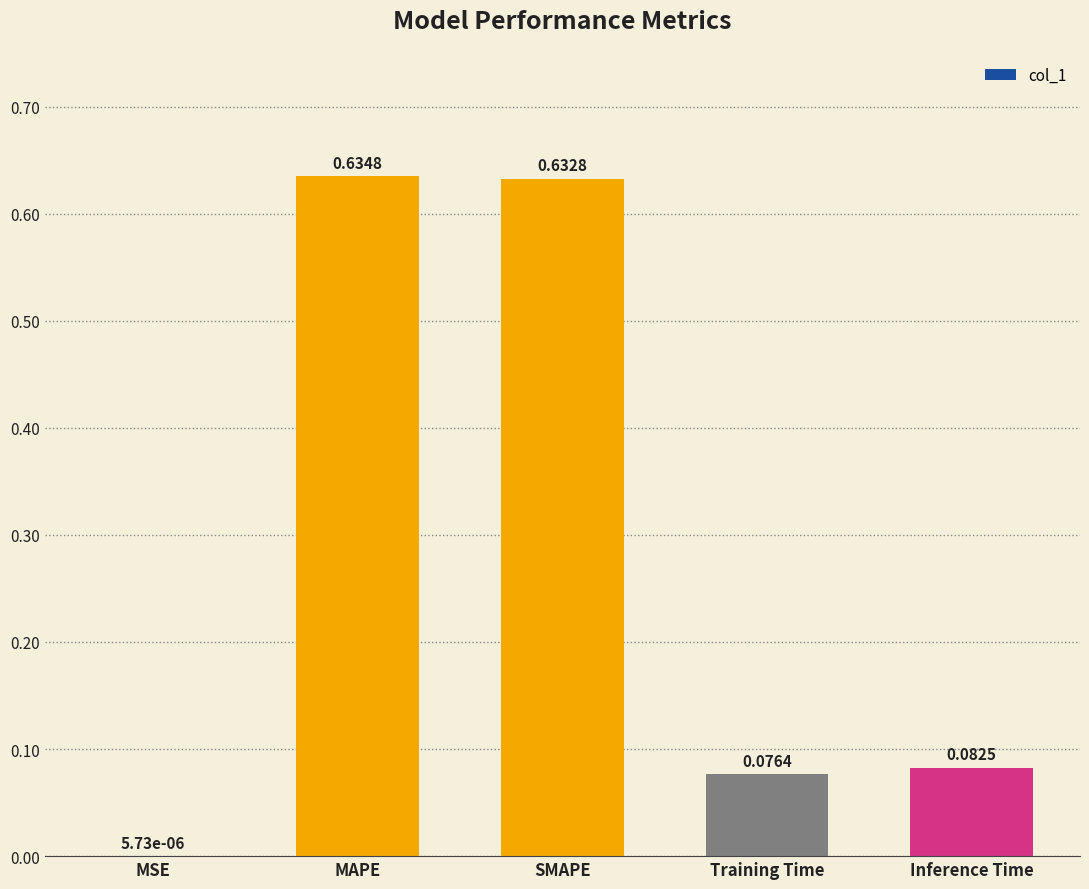

What is the change in value from MAPE to Training Time?

-0.6